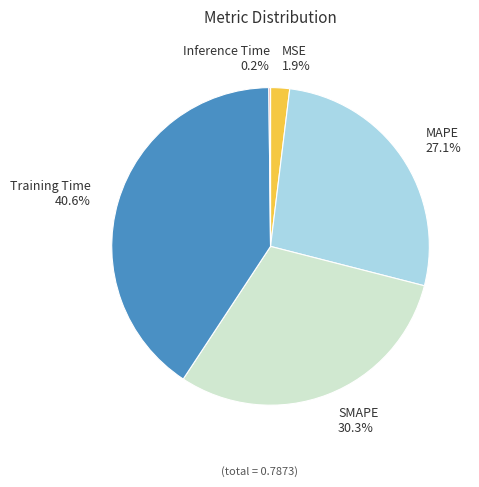

What portion of the pie excludes MSE?

98.1%